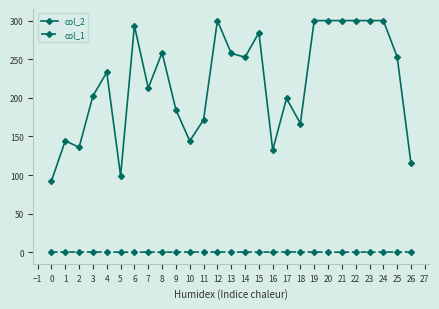

What is the average value of the col_1 series?

0.3